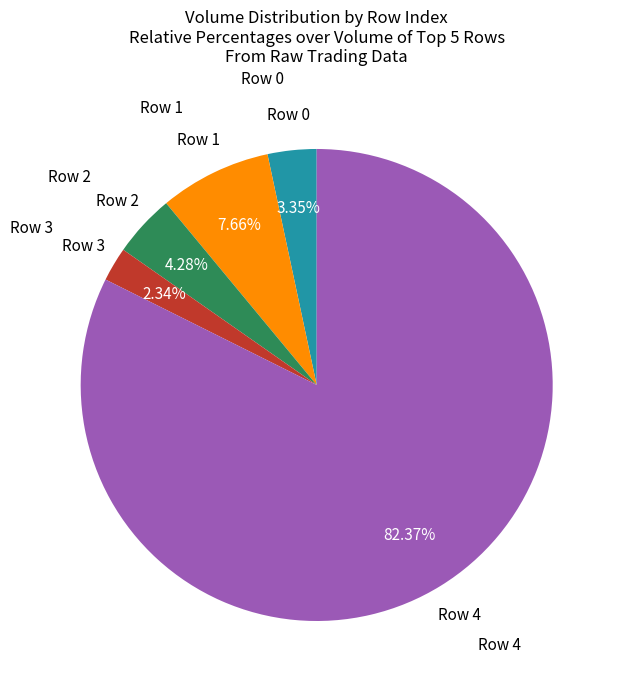

Is there any slice that represents more than half of the pie?

Yes